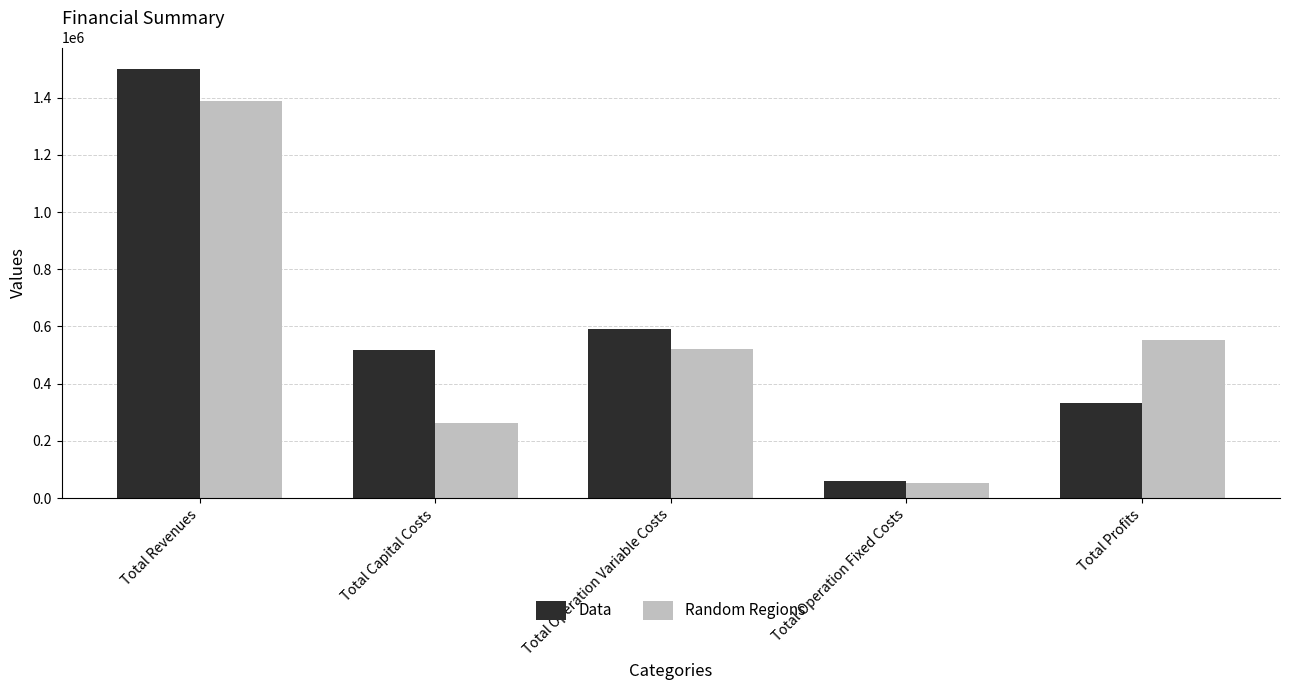

What is the difference between the highest and lowest values at Total Revenues?

112286.6